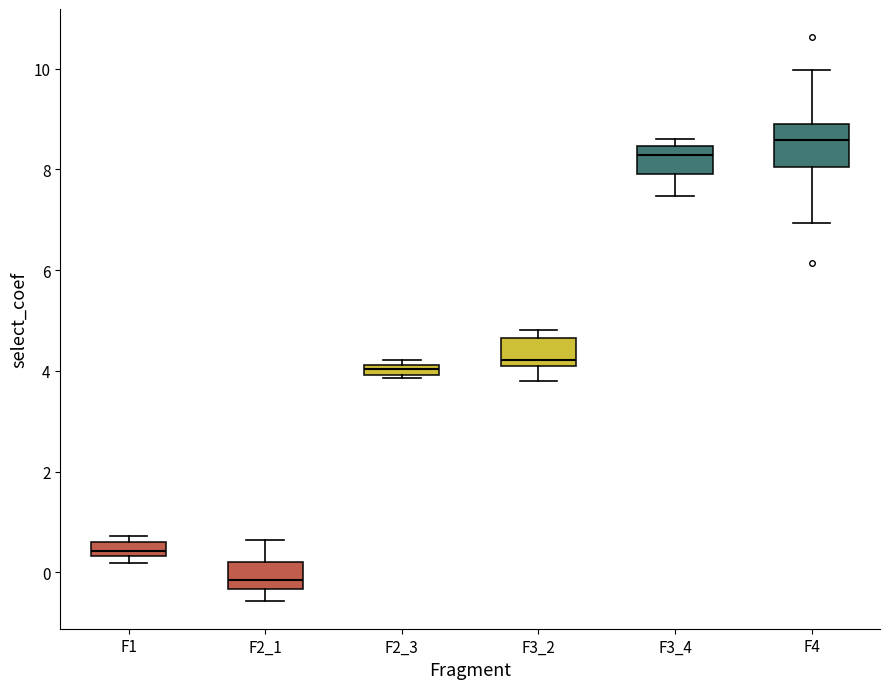

Which box has the lowest median line?

F2_1